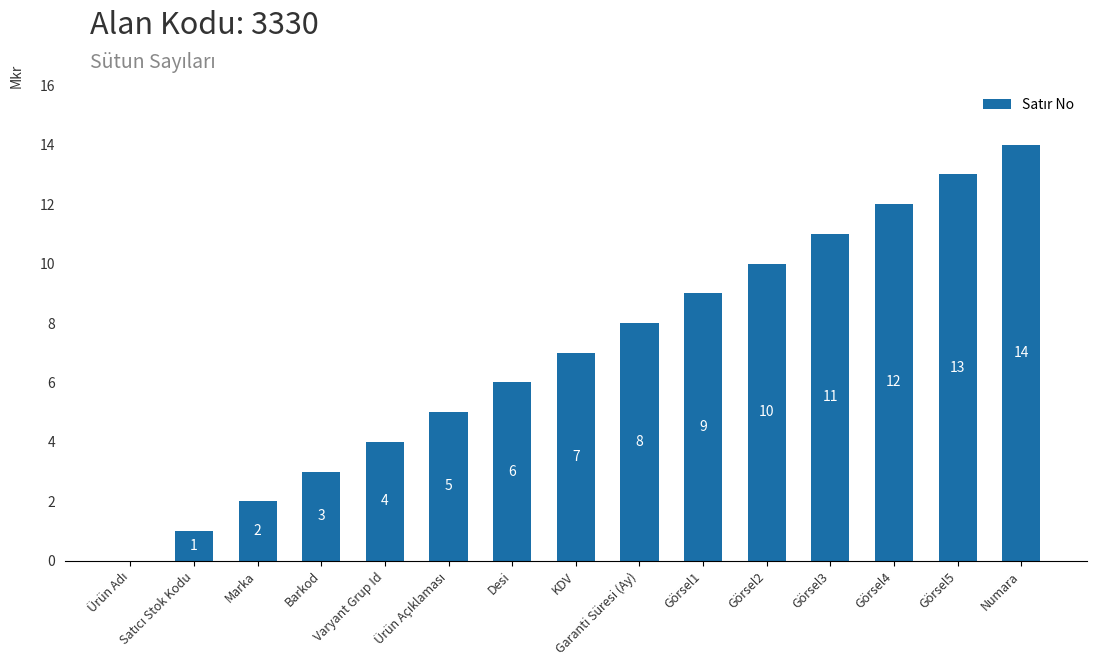

What is the maximum value shown in the chart?

14